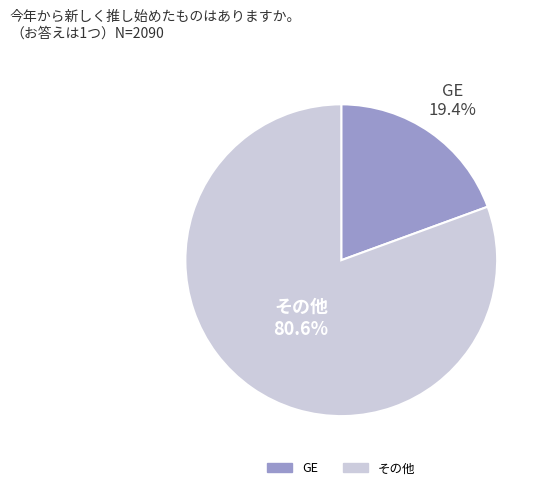

Is there any slice that represents more than half of the pie?

Yes